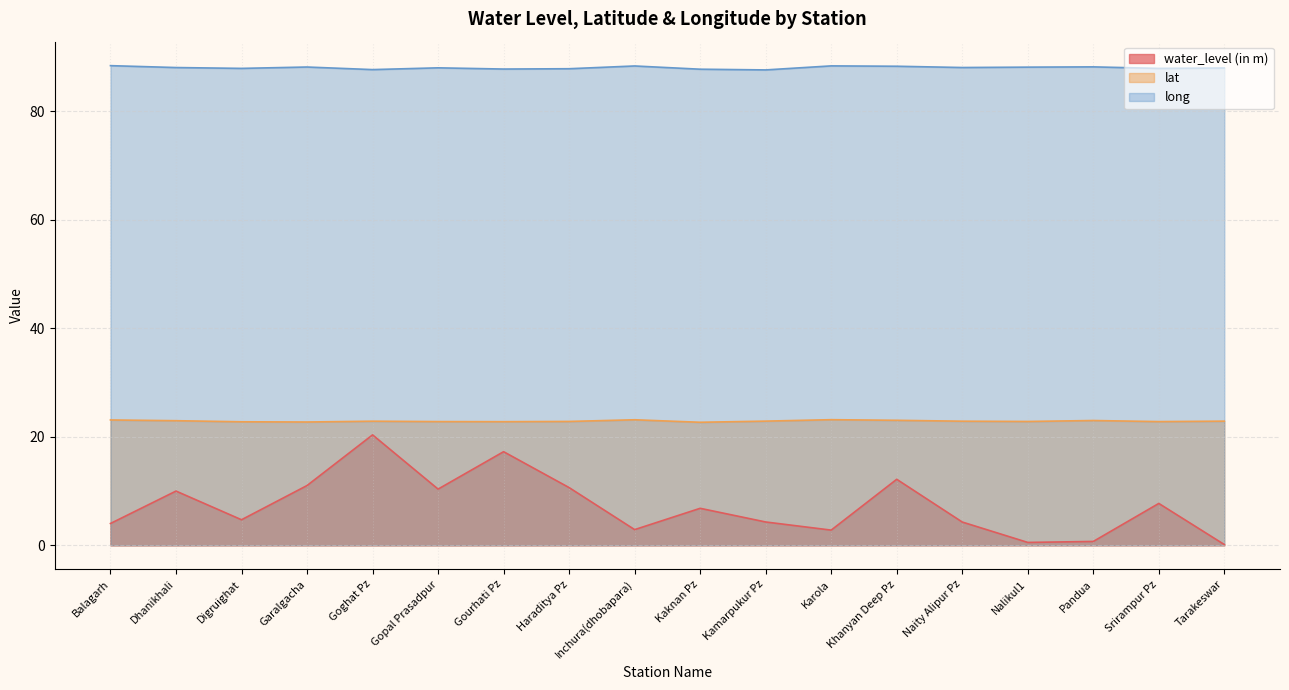

What is the average value of the long series?

88.1